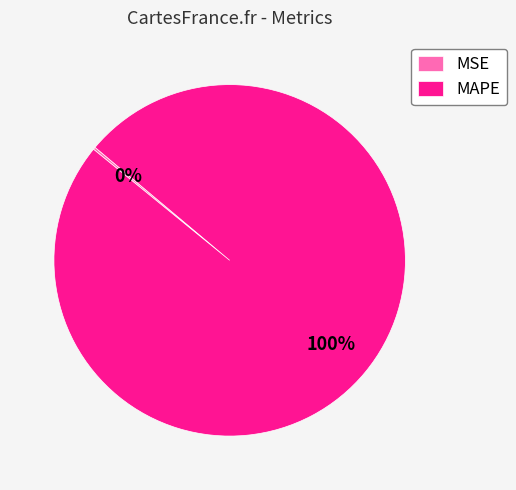

Does MAPE account for over 50% of the chart?

Yes